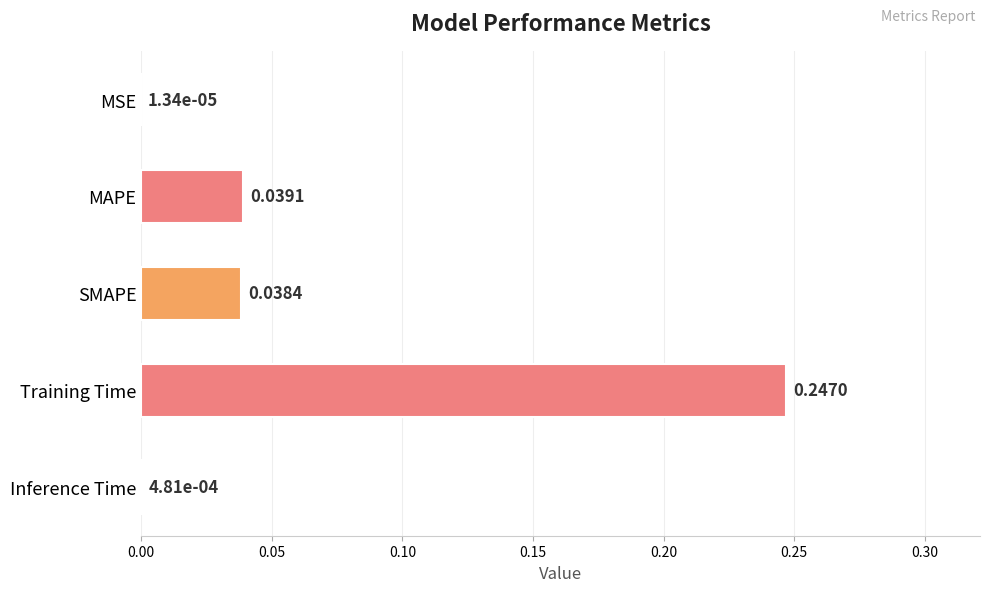

Which label corresponds to the largest value in the chart?

Training Time